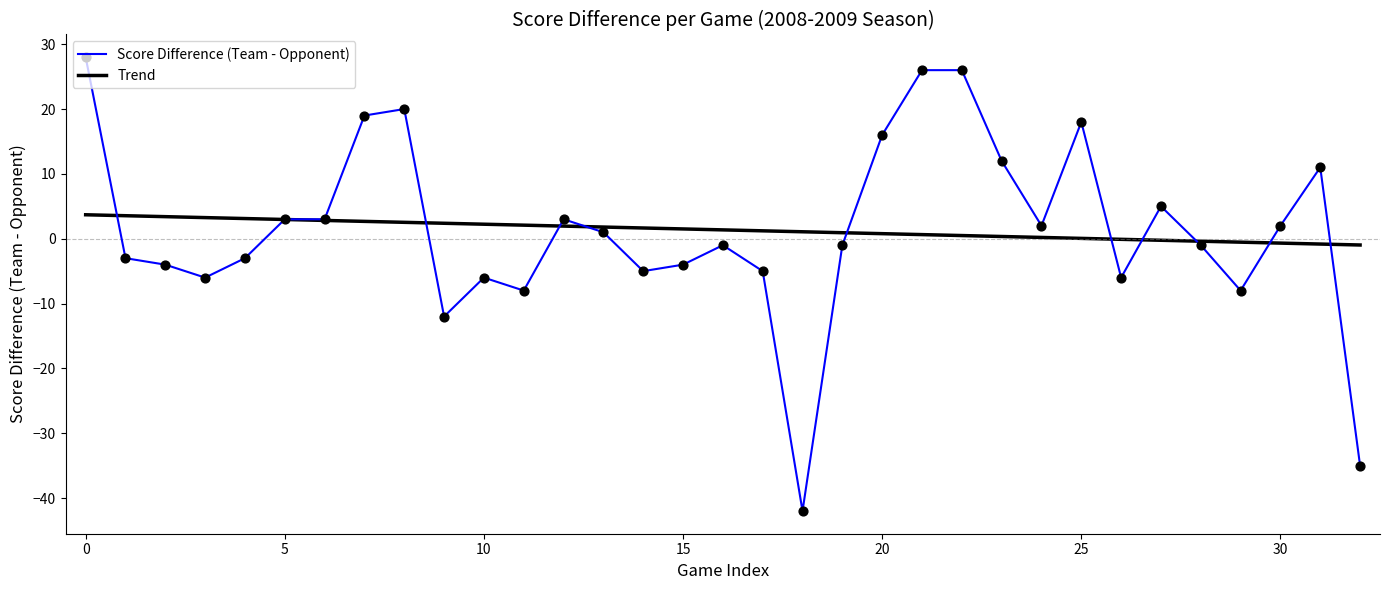

The value of Score Difference (Team - Opponent) at 30 is 2. True or false?

True